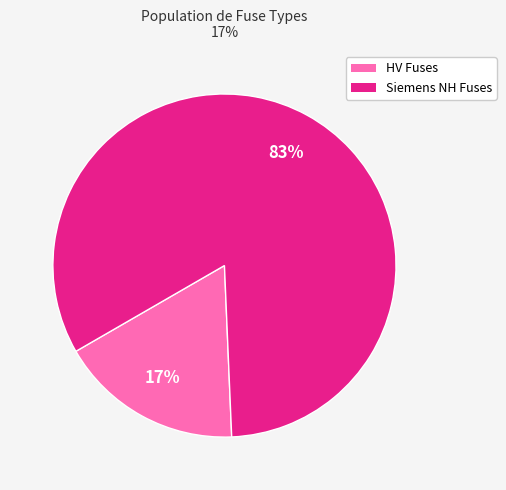

To the nearest percent, what is the average slice percentage?

50%